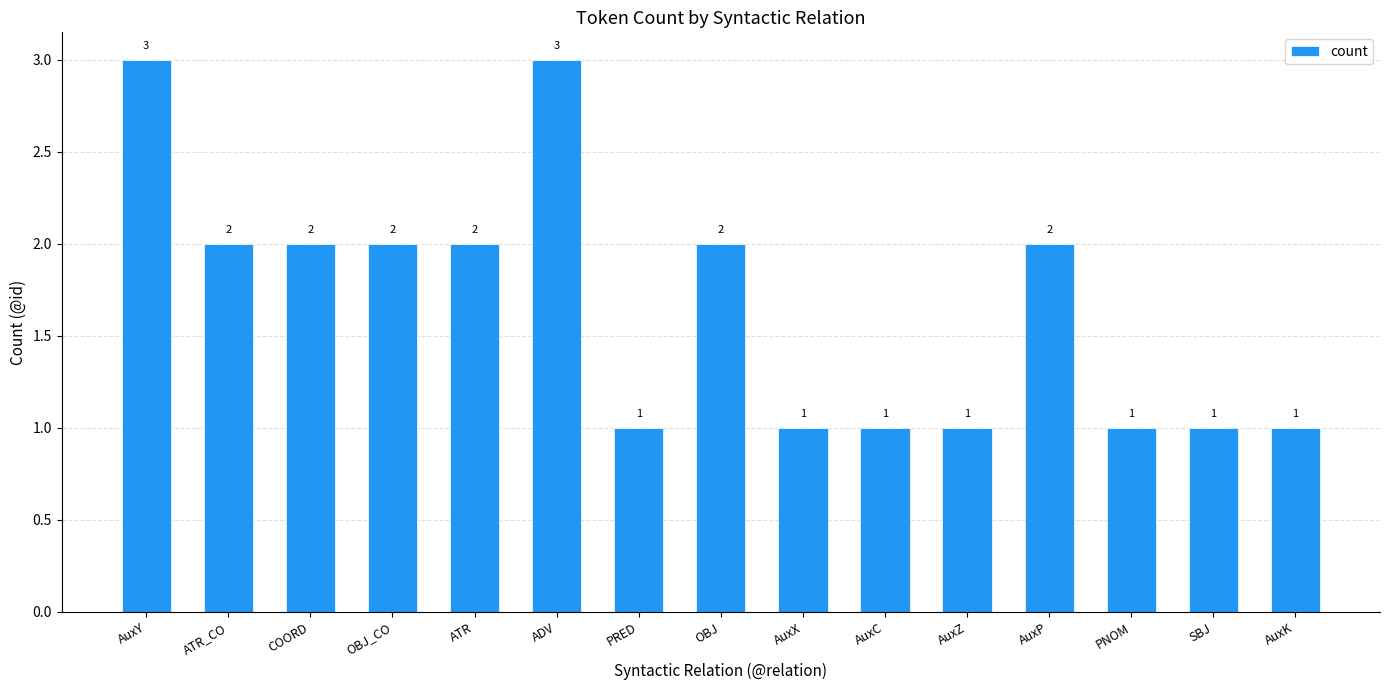

What value does the data have at ADV?

3